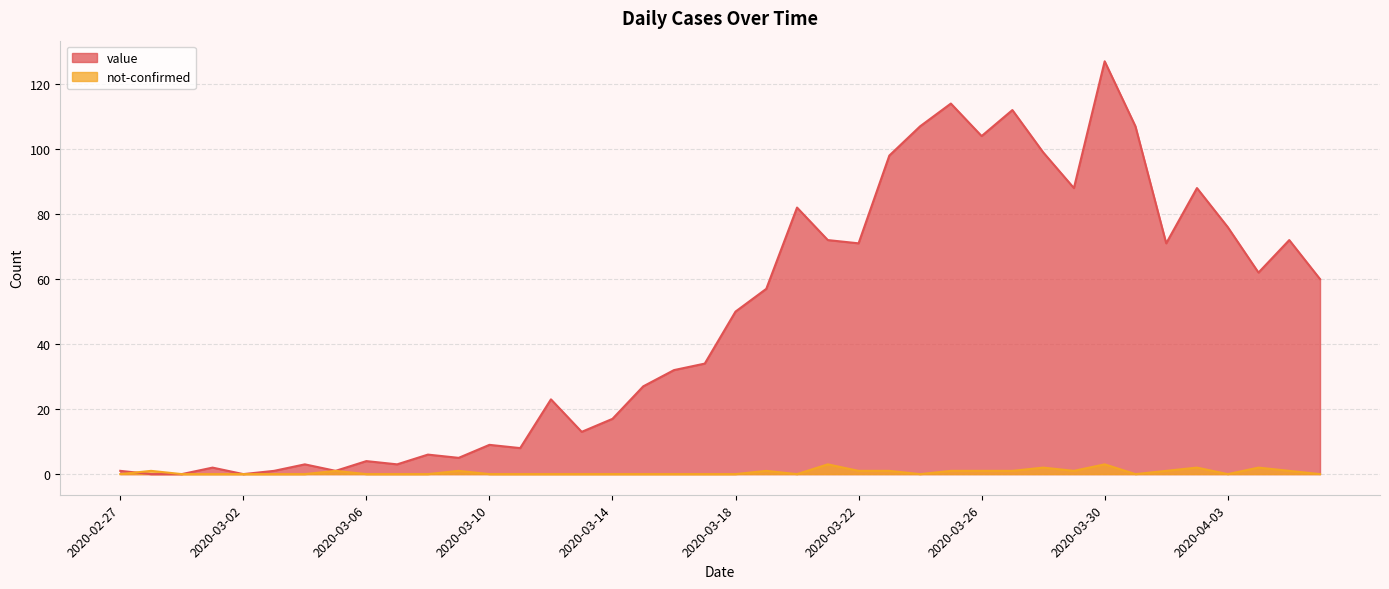

True or false: value and not-confirmed intersect in this chart.

True